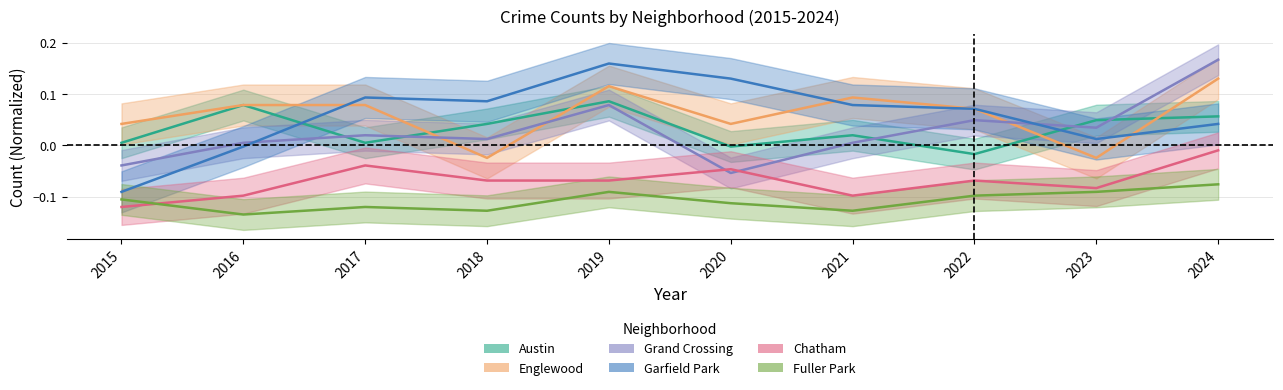

How many positive values does the Garfield Park series have?

8